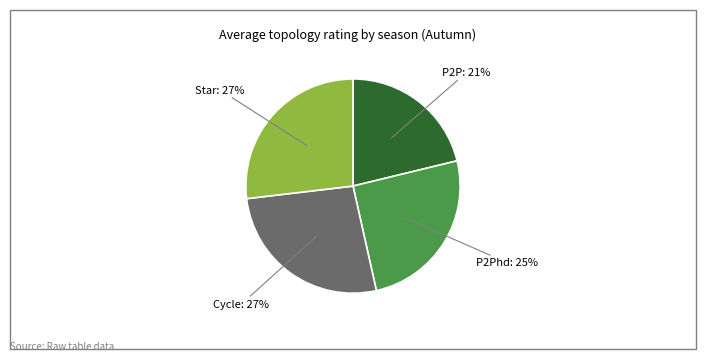

To the nearest percent, what portion does Star represent?

27%